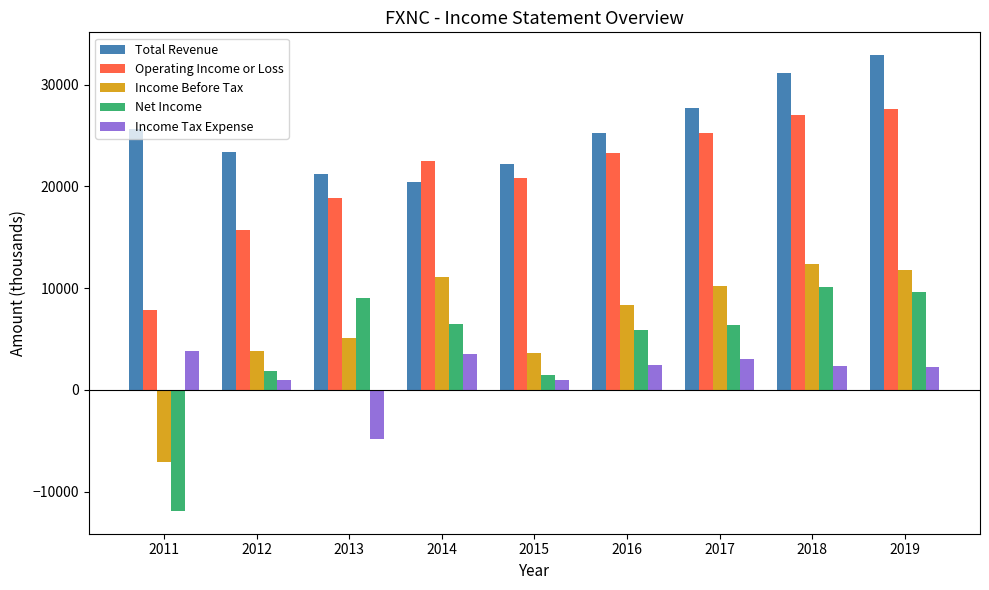

Which series has the largest total across all categories?

Total Revenue